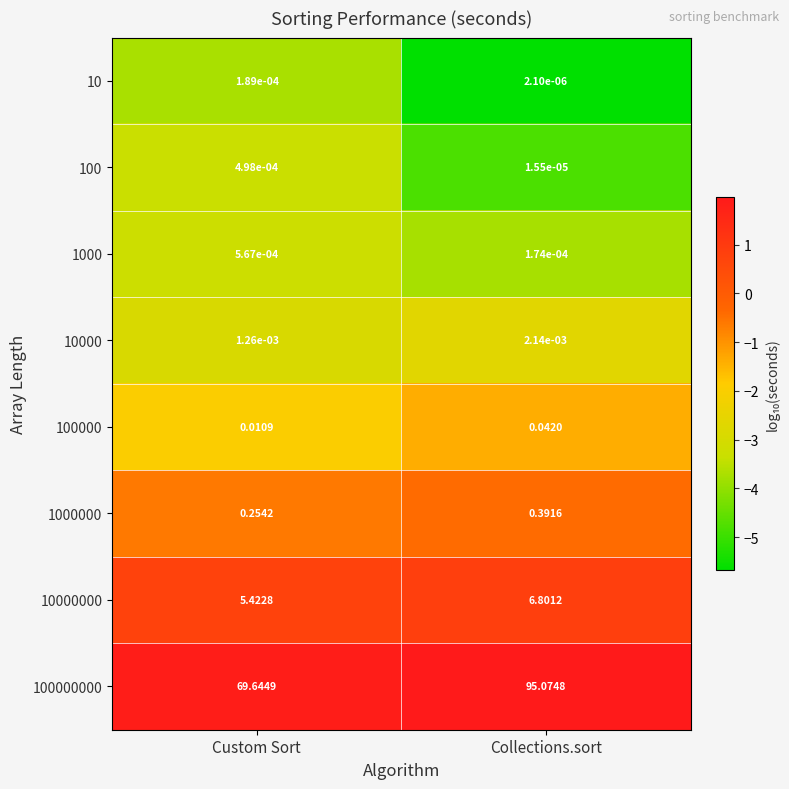

Which category has the lowest value in the 1000 series?

Collections.sort